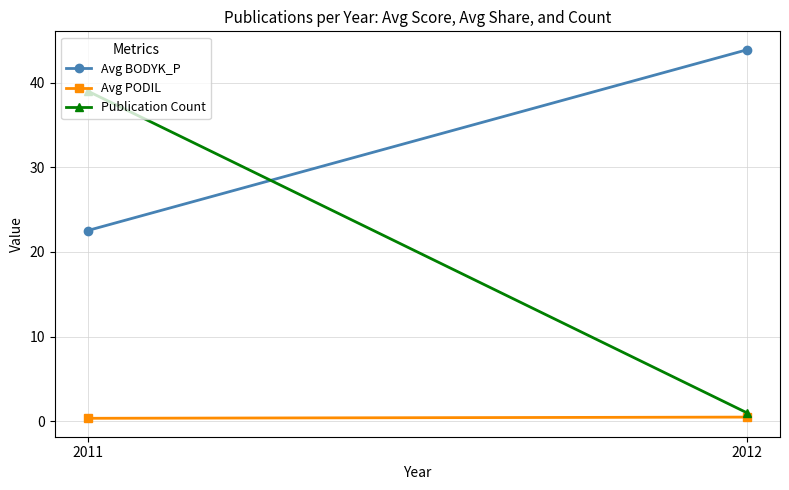

What is the average value of the Avg BODYK_P series?

33.2